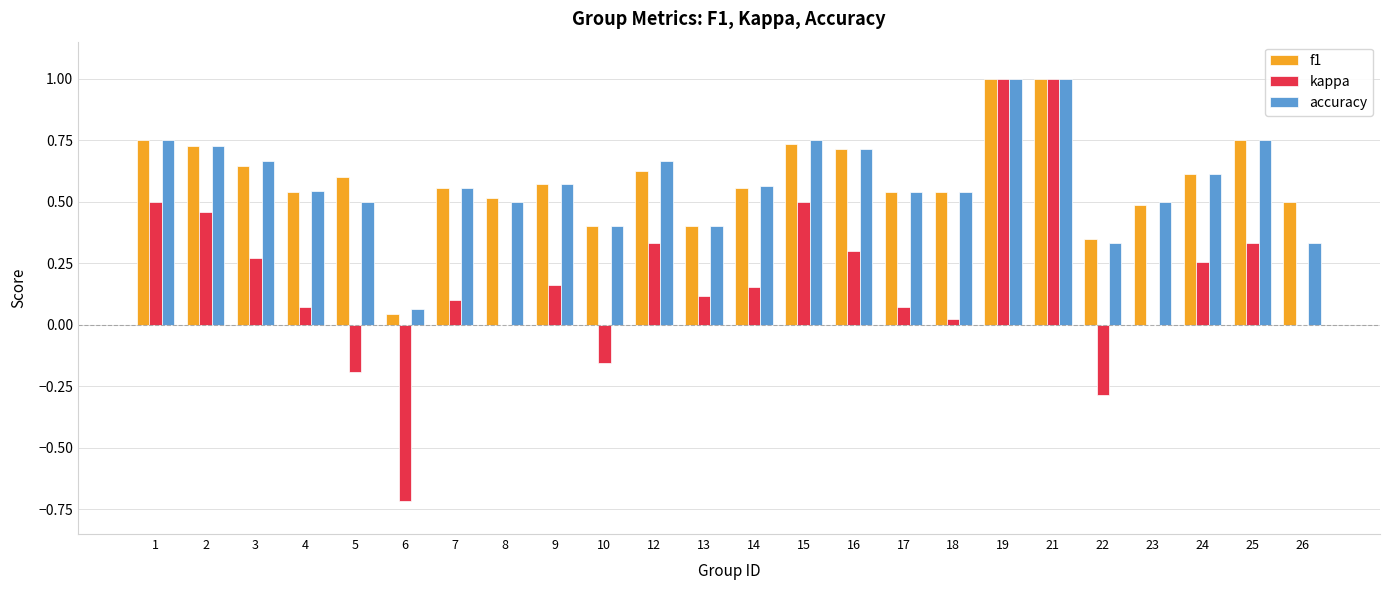

The accuracy series shows 0.2 at 10. True or false?

False